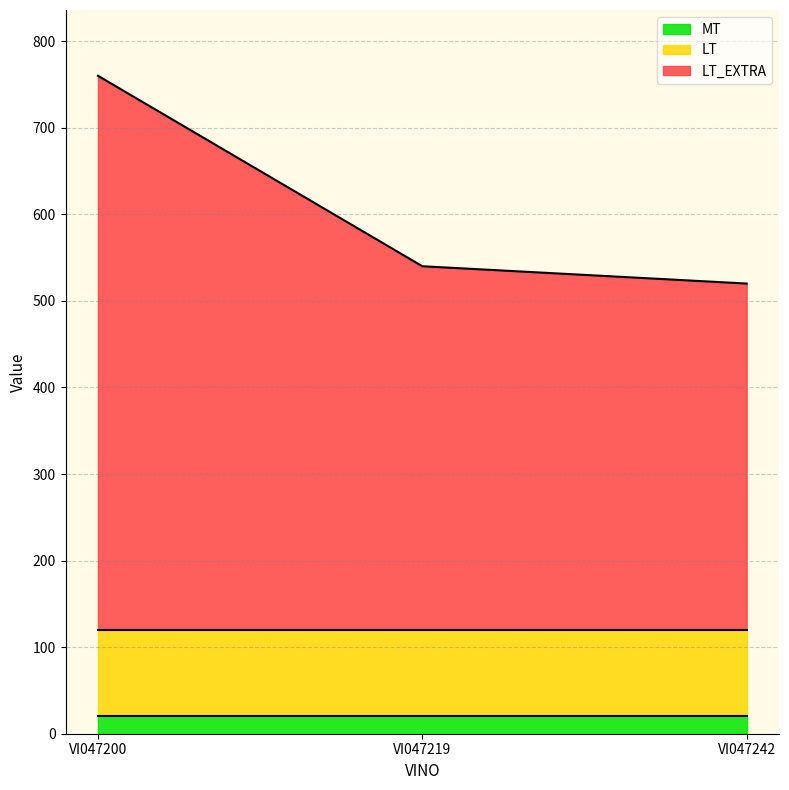

Which series has the largest range (max minus min)?

LT_EXTRA